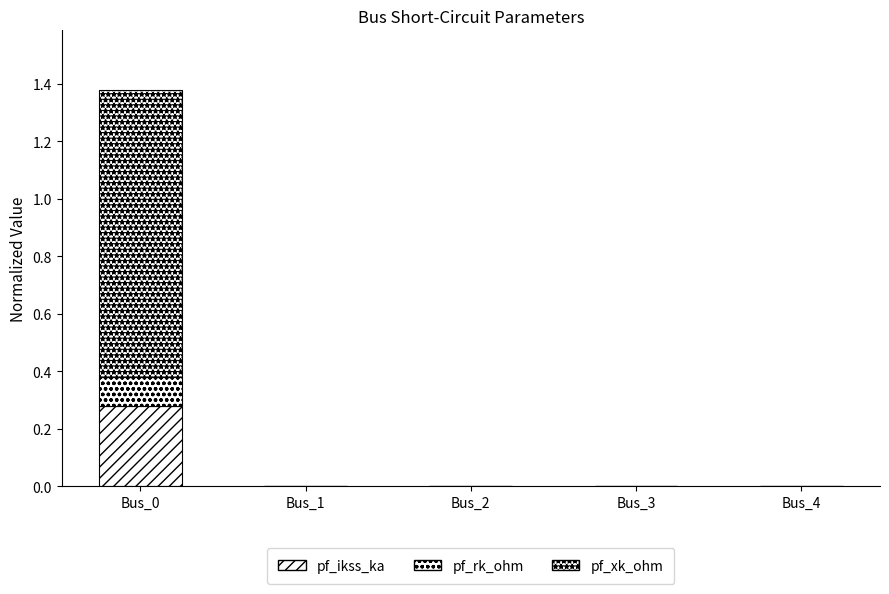

Count the number of data series in this chart.

3